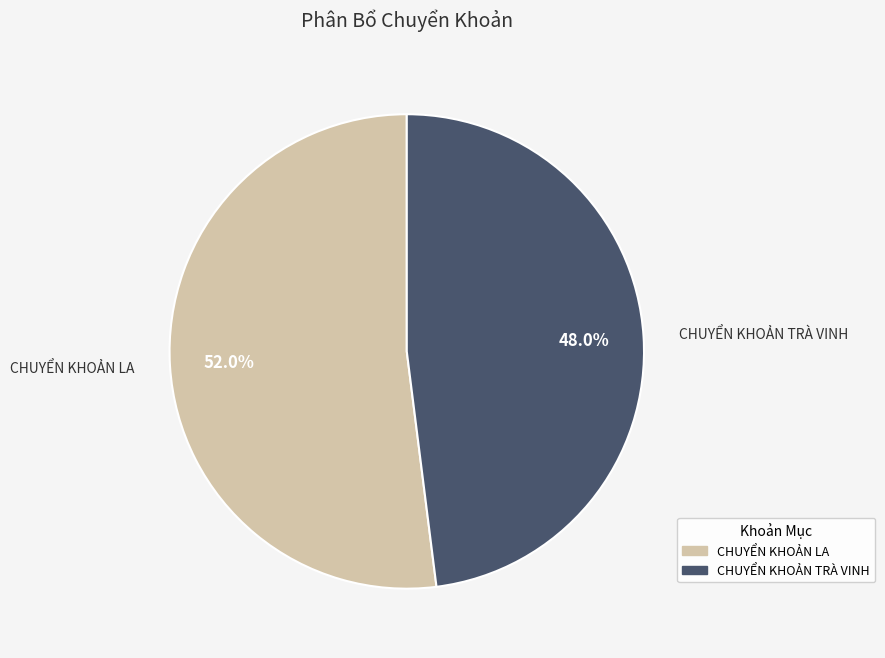

The CHUYỂN KHOẢN LA slice represents 52% of the pie. True or false?

True